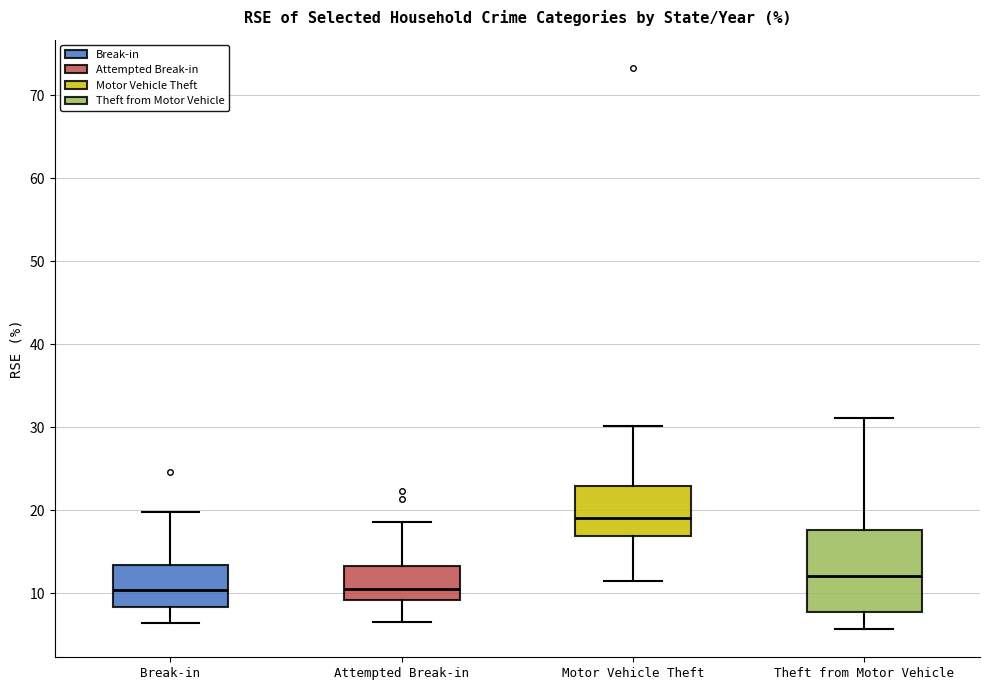

Where does the lower whisker of the box for Attempted Break-in end on the y-axis? The values are not printed on the chart, so give them approximately, as read against the axis.

7